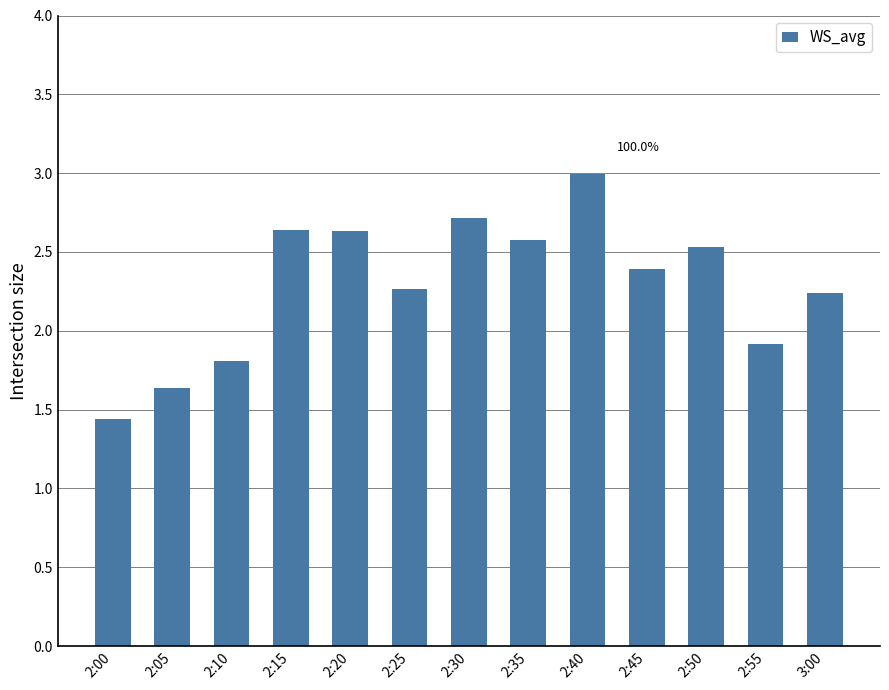

Between 2:55 and 2:30, which is larger?

2:30